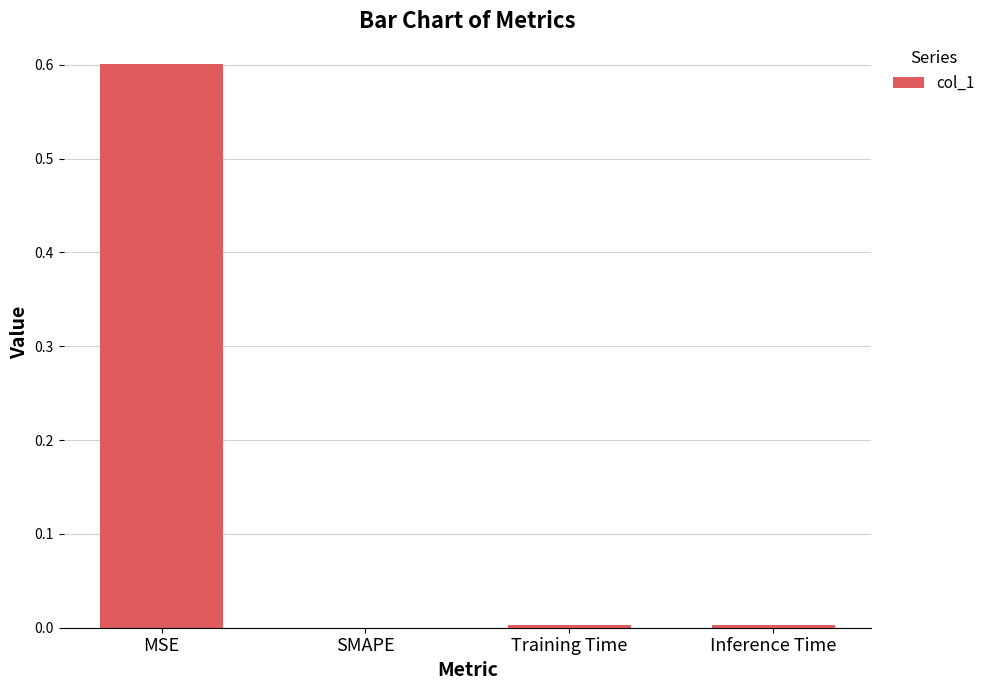

What value does the data have at MSE?

0.6